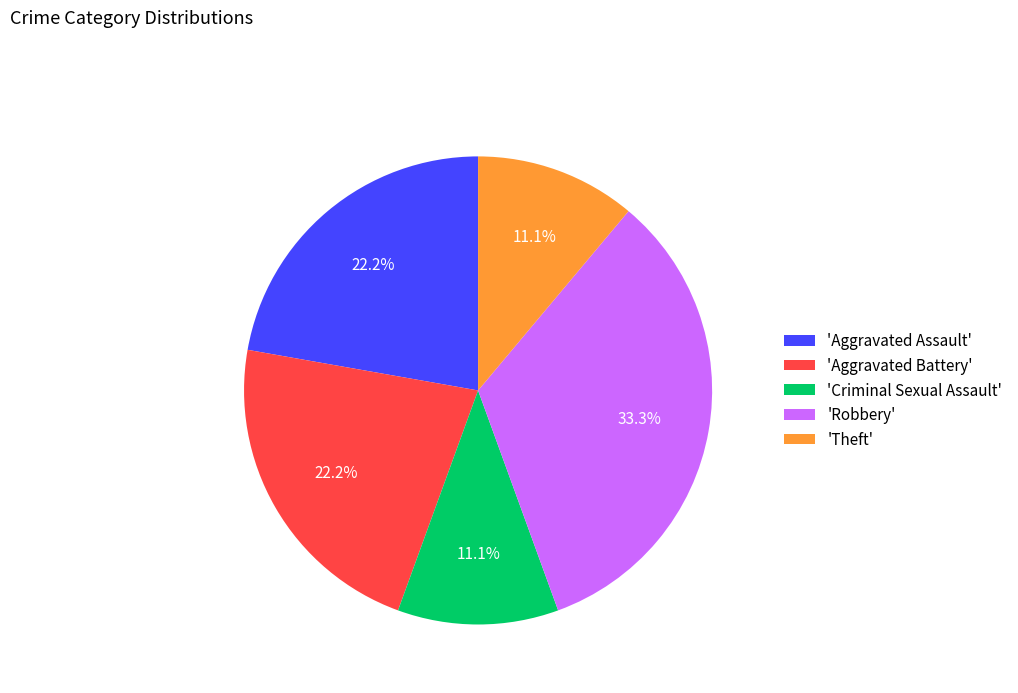

How many slices are in this pie chart?

5